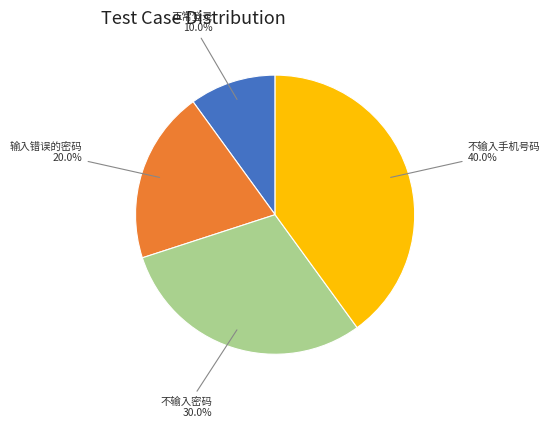

The 不输入手机号码 slice represents 53% of the pie. True or false?

False